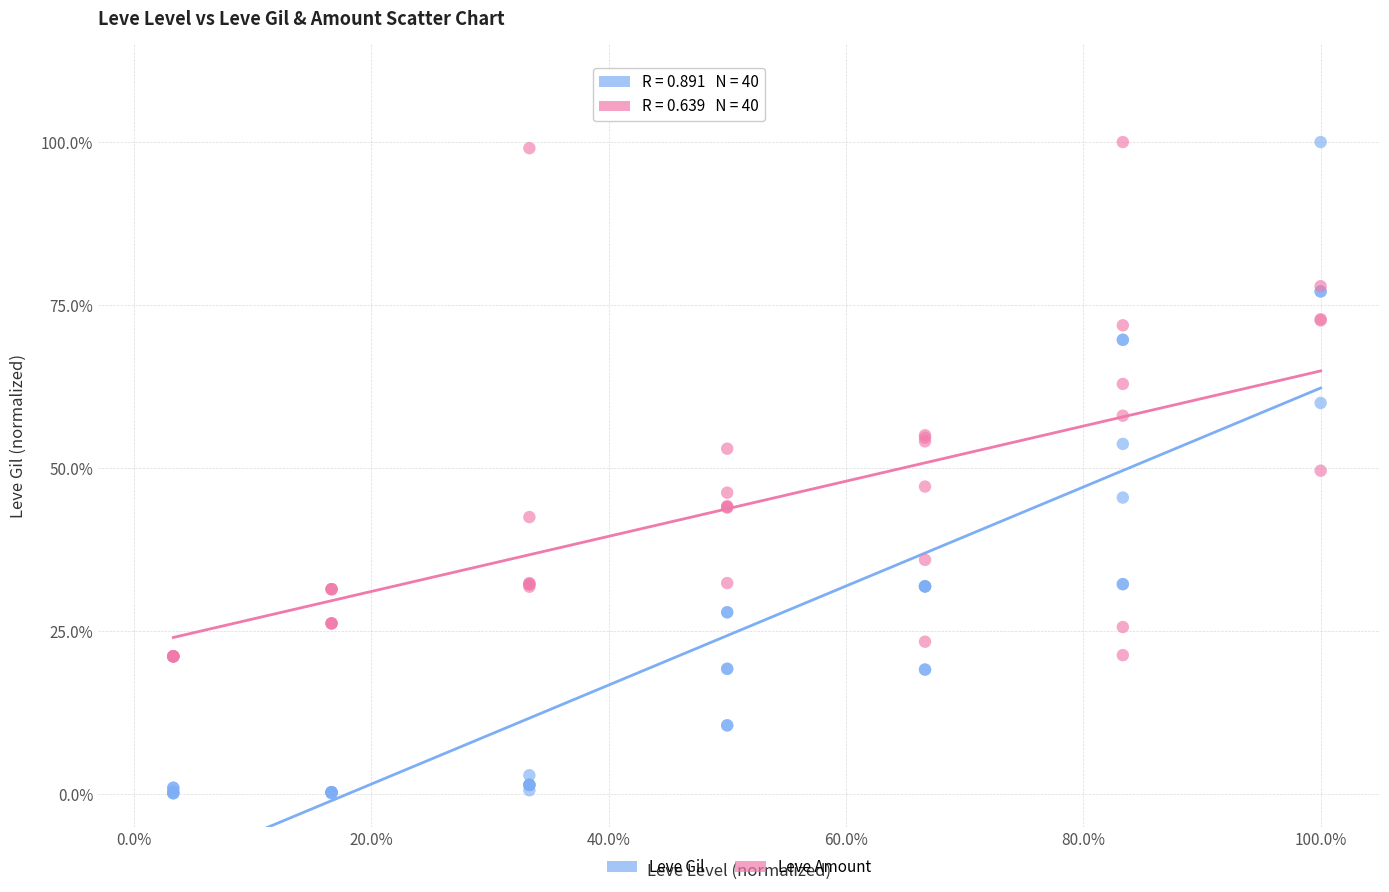

What are all the series names shown in the legend?

Leve Gil, Leve Amount